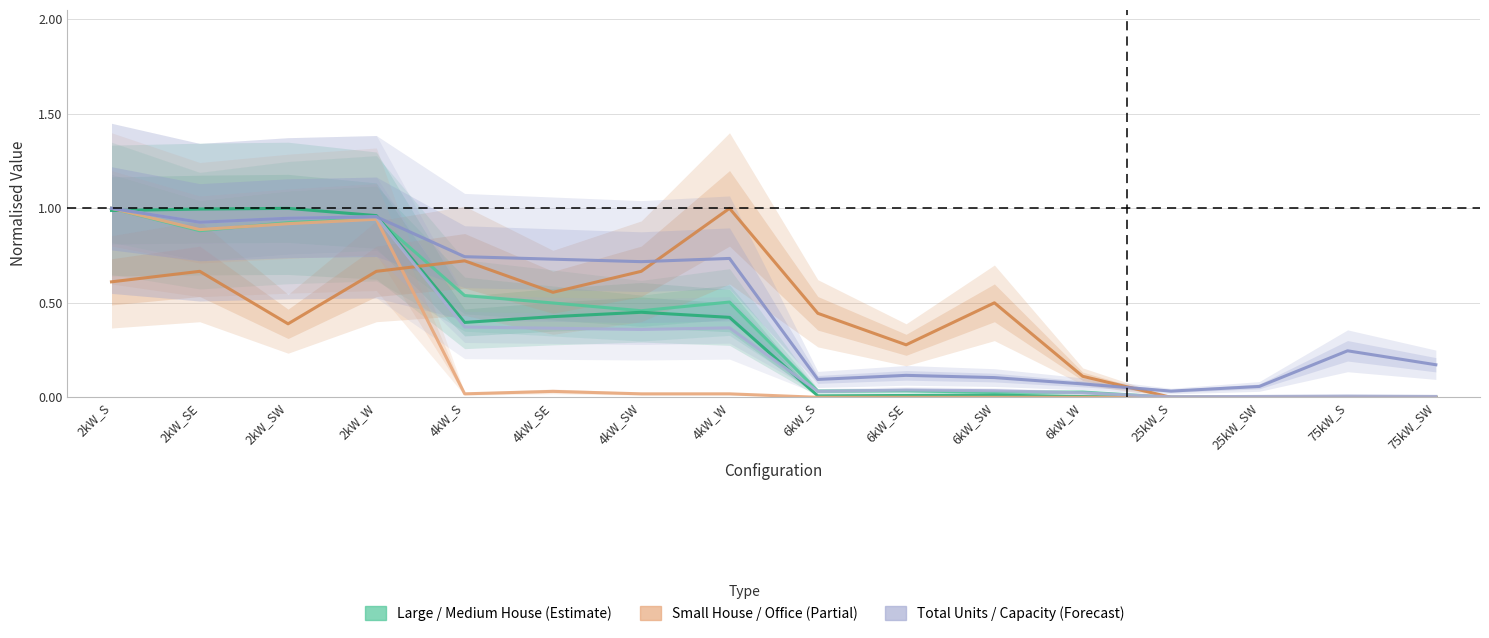

At which label is Total Units closest to 0?

25kW_S